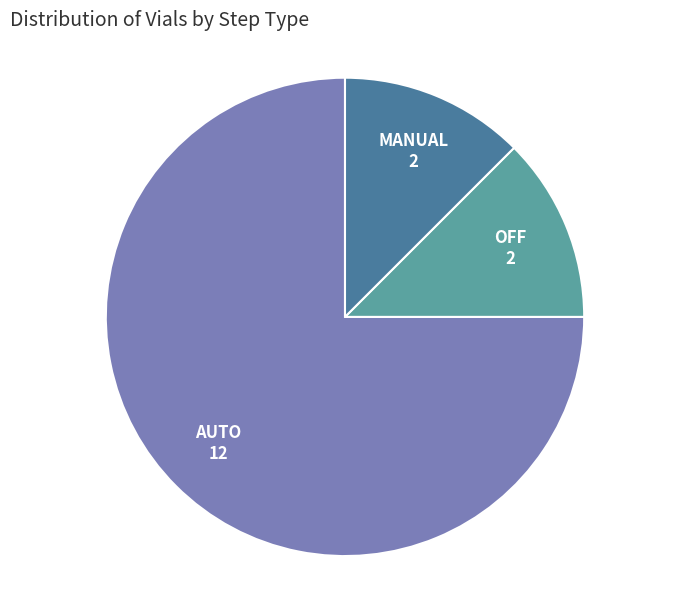

Is it true that AUTO is 89% of the pie?

False